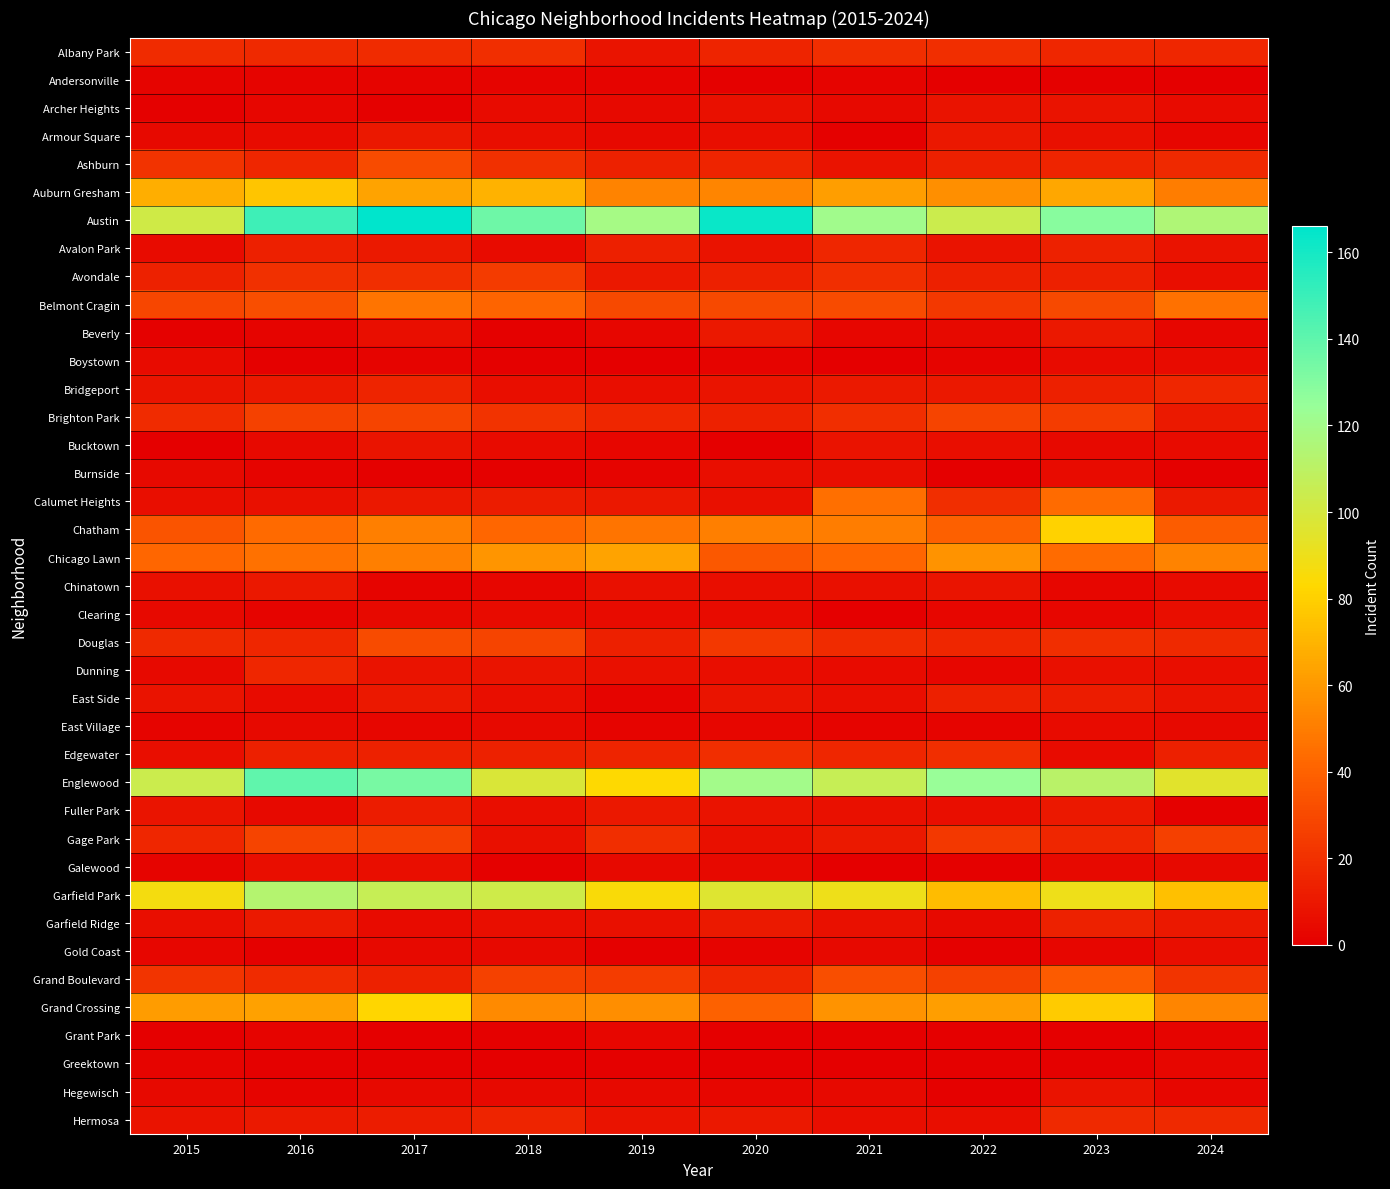

Which series changed the most between 2015 and 2017?

Austin